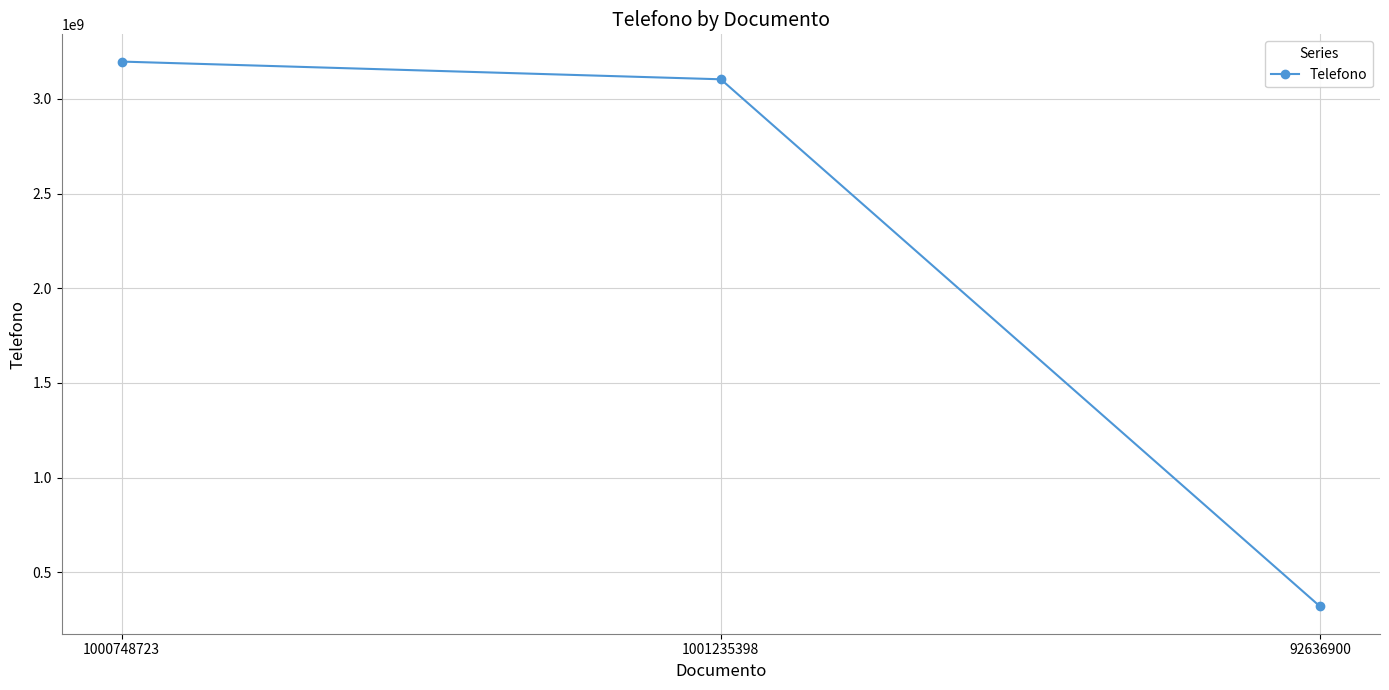

Which label corresponds to the largest value in the chart?

1000748723